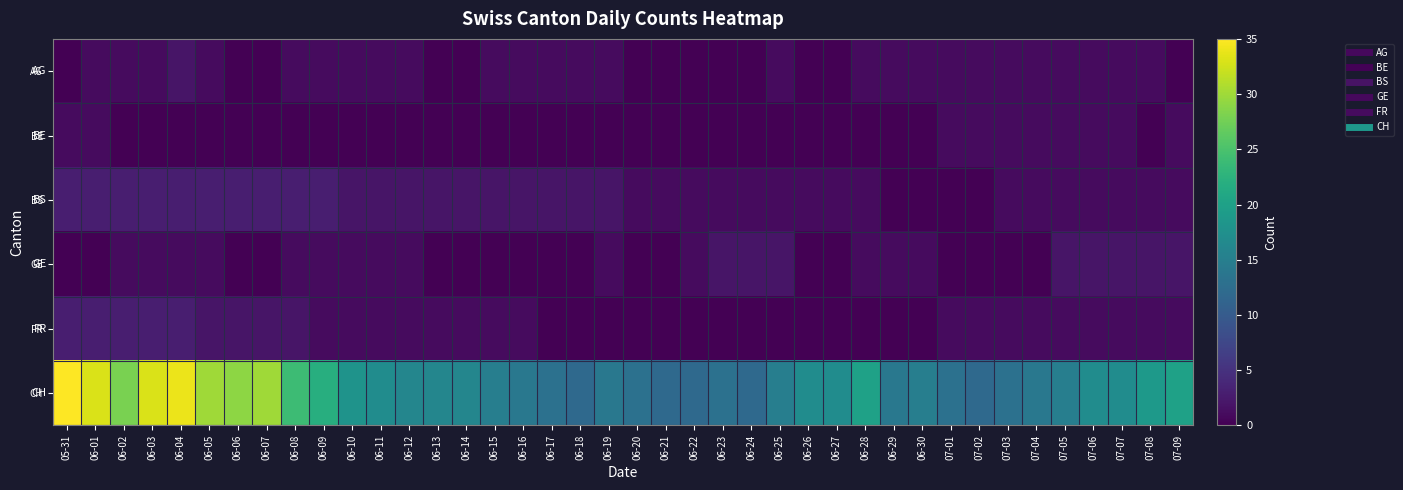

What is the difference between the highest and lowest values at 06-05?

30